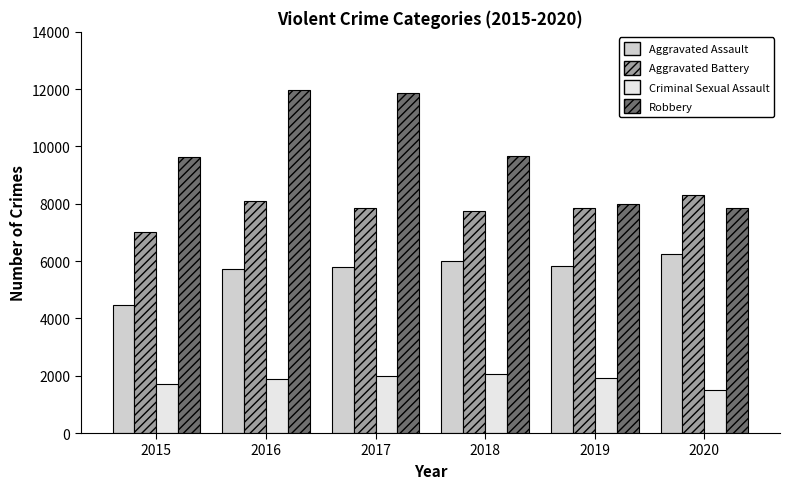

List the series in order of their peak value, lowest first.

Criminal Sexual Assault, Aggravated Assault, Aggravated Battery, Robbery